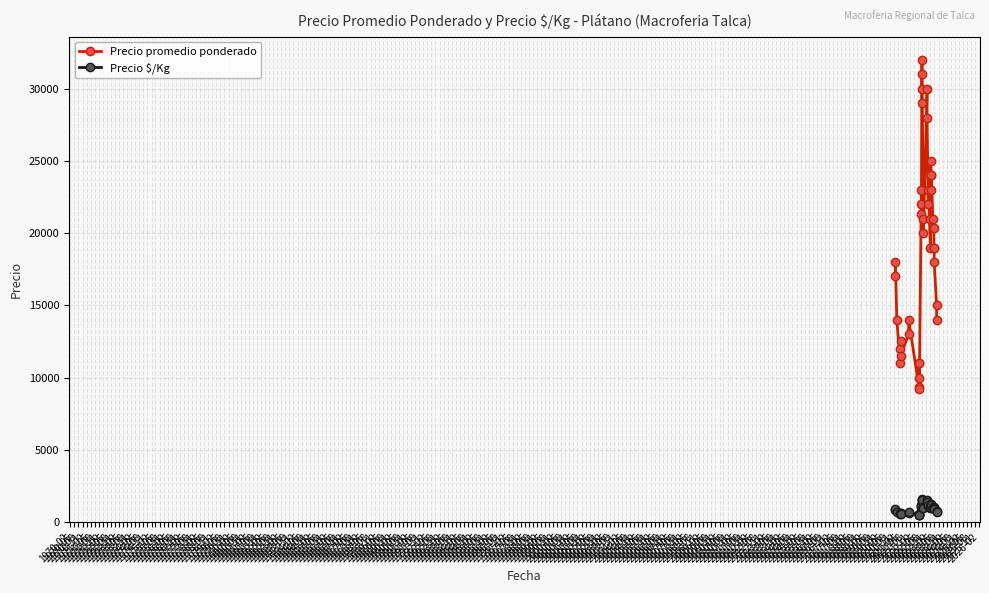

Between 1972-11 and 1974-11, which is larger?

1974-11